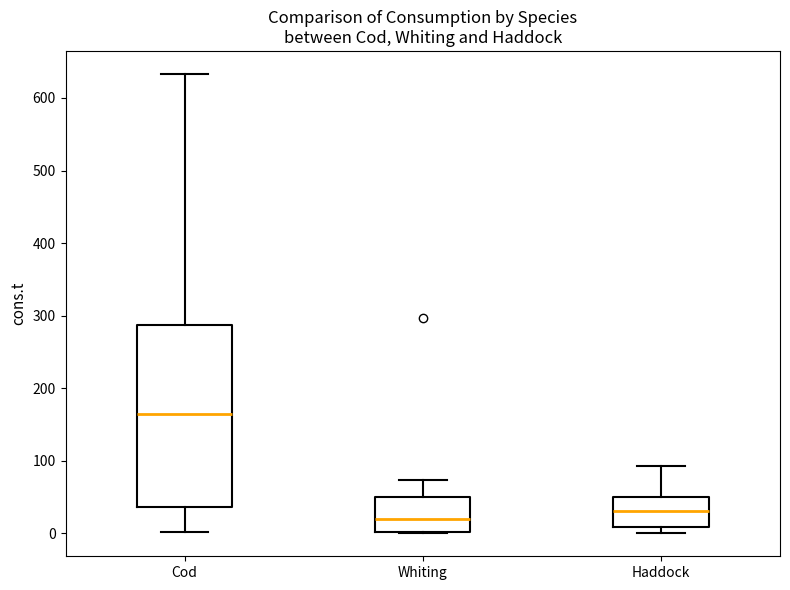

Reading left to right, read every box against the y-axis: the position of its median line, the range the box covers, and the ends of its whiskers. The values are not printed on the chart, so give them approximately, as read against the axis.

Cod: median 160, box 40 to 290, whiskers 0 to 630
Whiting: median 20, box 0 to 50, whiskers 0 to 70
Haddock: median 30, box 10 to 50, whiskers 0 to 90